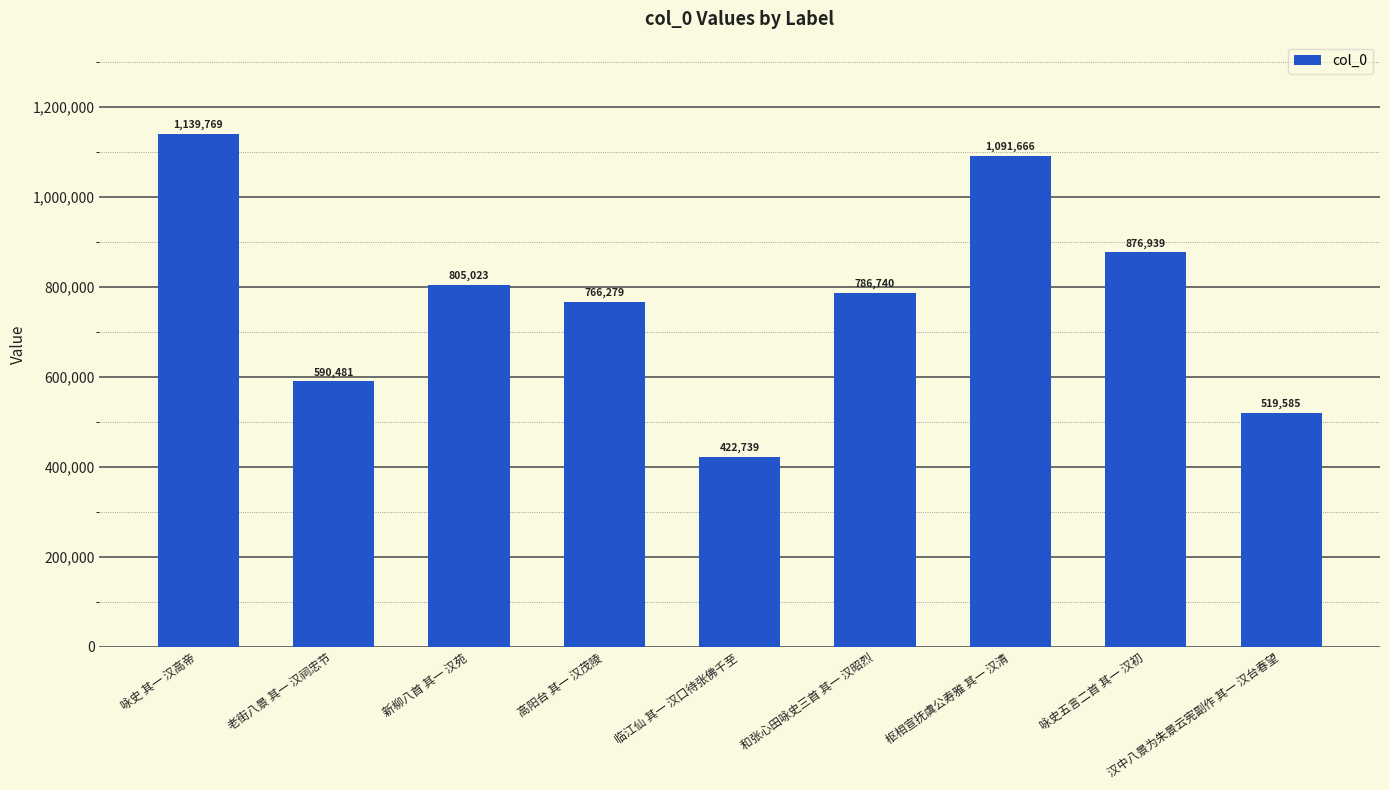

What value does the data have at 新柳八首 其一 汉苑, to the nearest 10?

805020